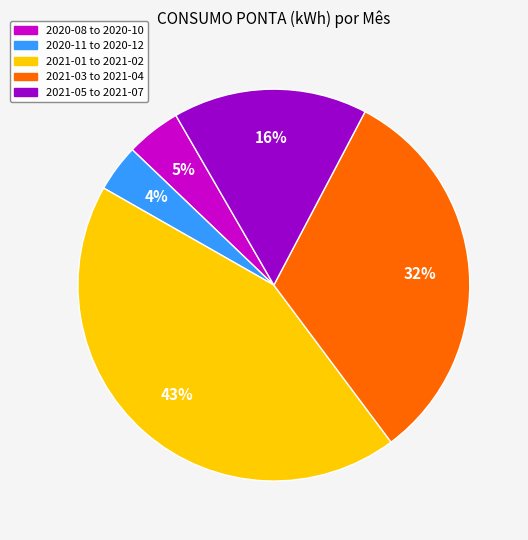

To the nearest percent, what percentage of the pie is 2020-11 to 2020-12?

4%